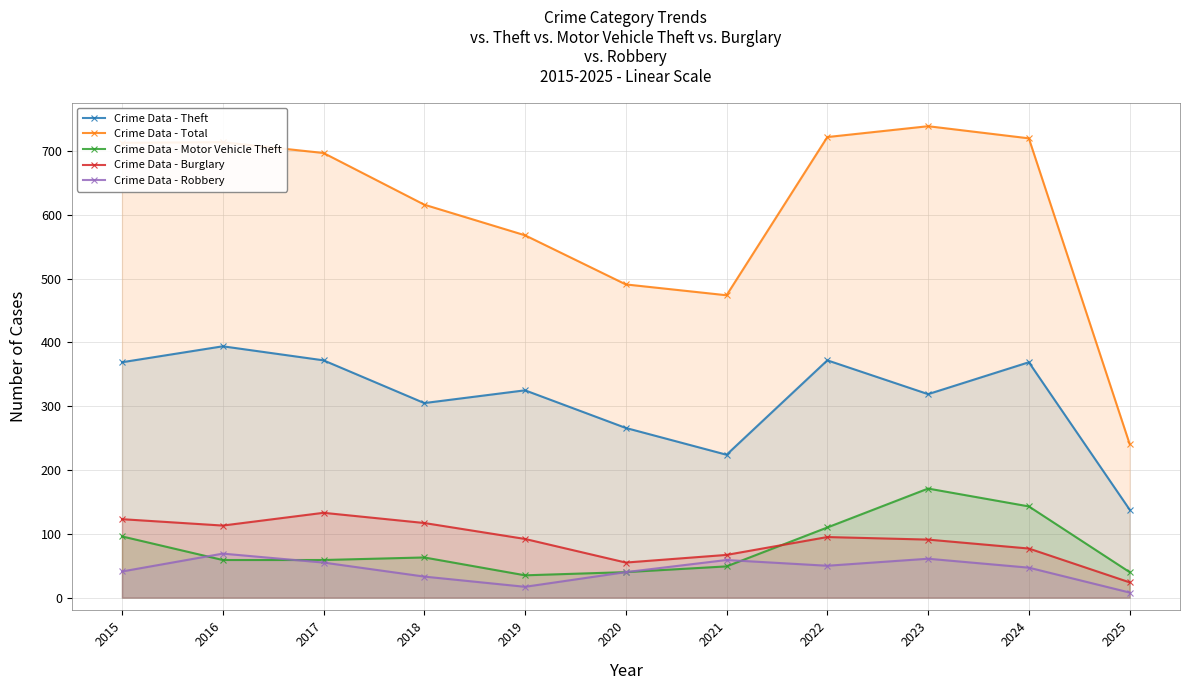

What is the average value of the Crime Data - Theft series?

314